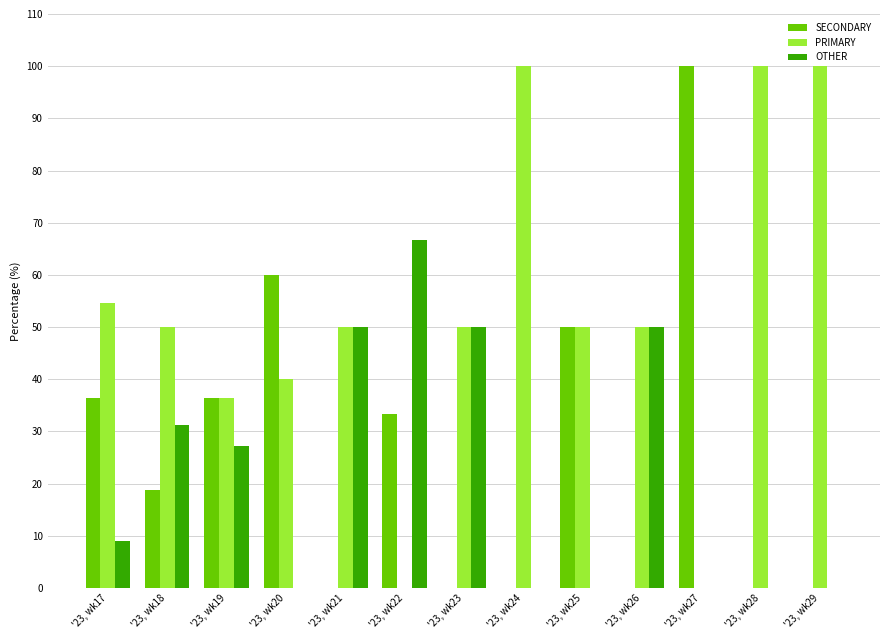

The SECONDARY series shows 0.0 at '23, wk26. True or false?

True